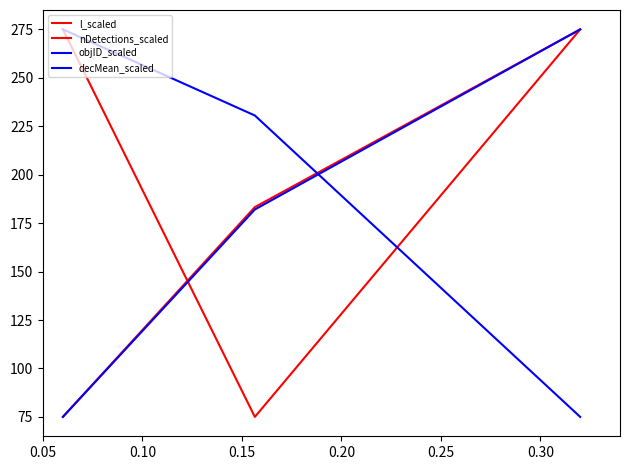

Which category has the lowest value across all series?

0.15